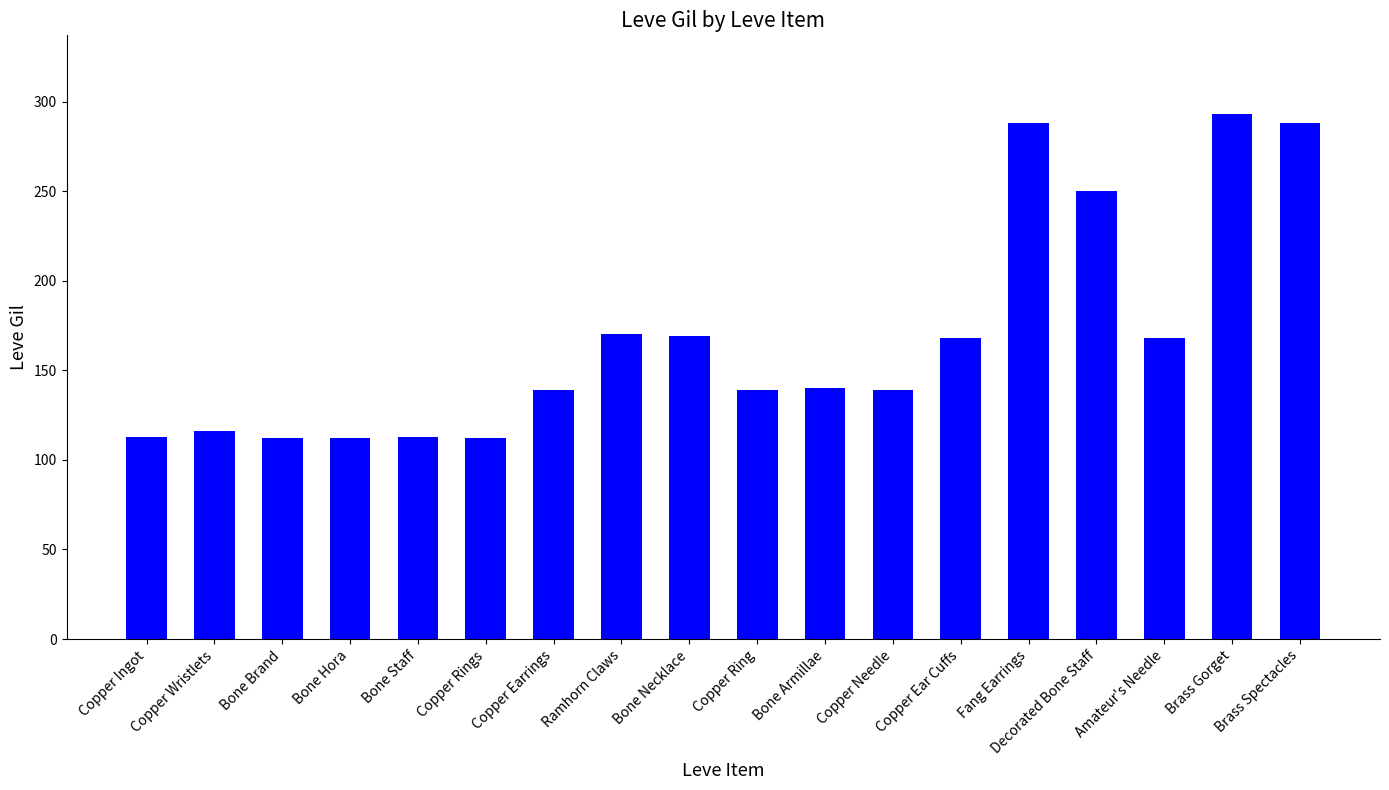

What is the difference between the values at Bone Necklace and Copper Wristlets?

53